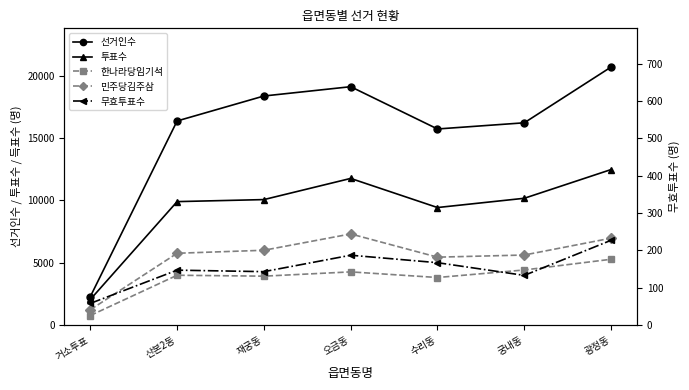

What is the average value of the 무효투표수 series?

152